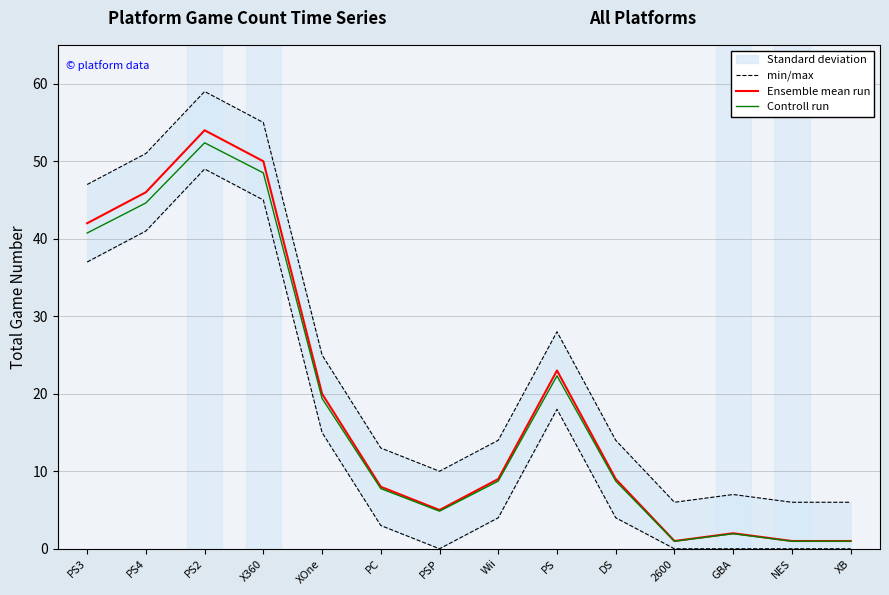

True or false: Ensemble mean run and Controll run intersect in this chart.

False